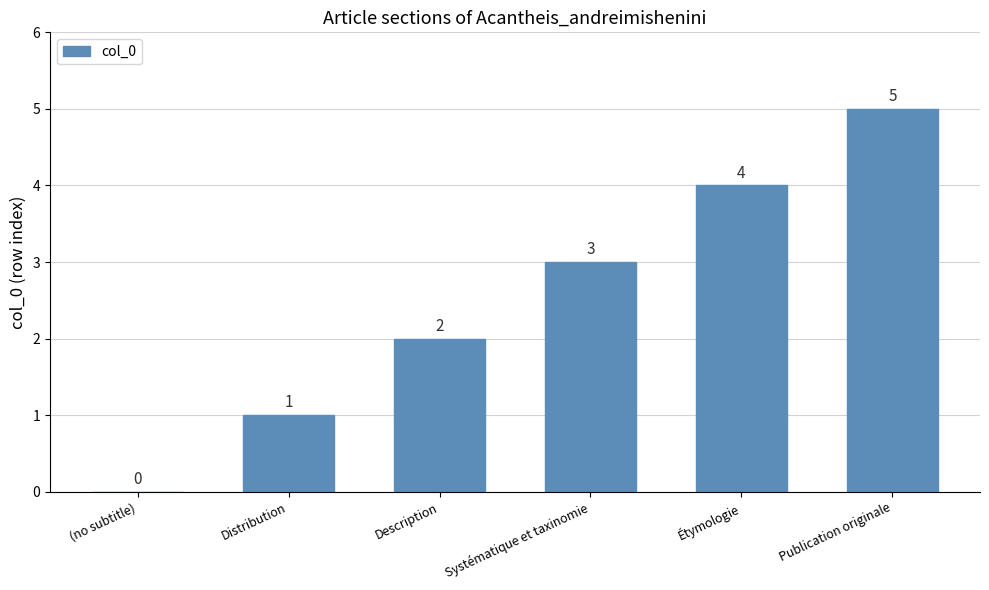

Count the values in the range 1 to 4.

4